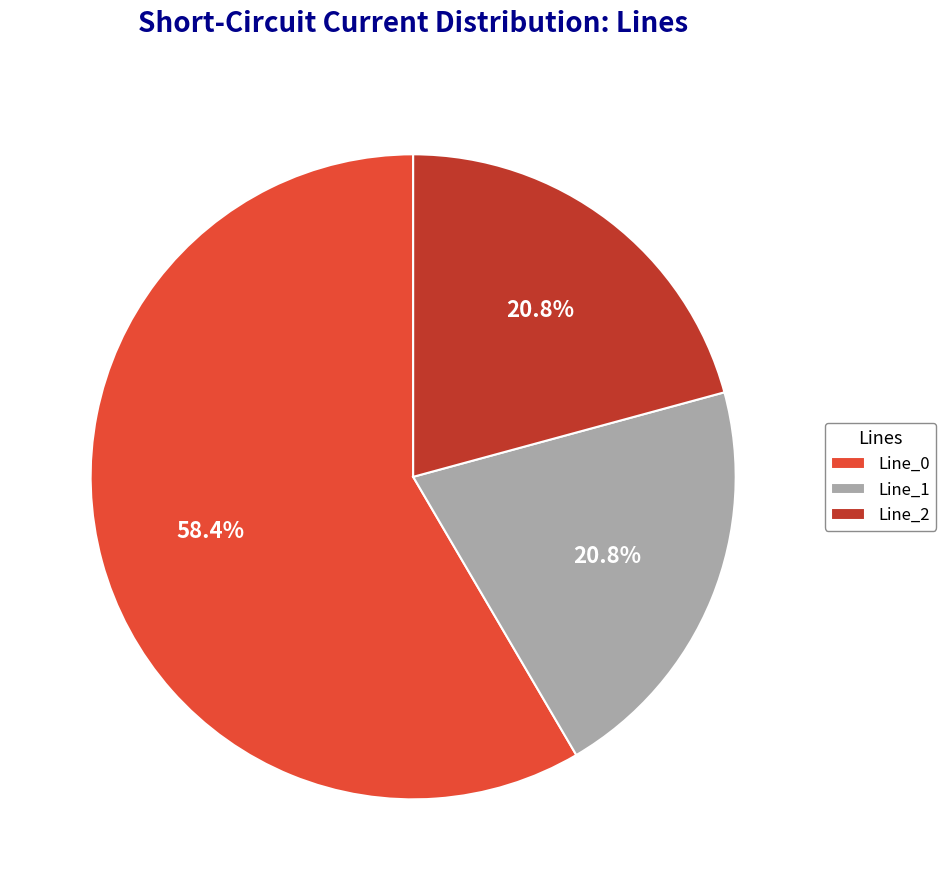

What percentage do Line_2 and Line_1 together represent?

41.6%